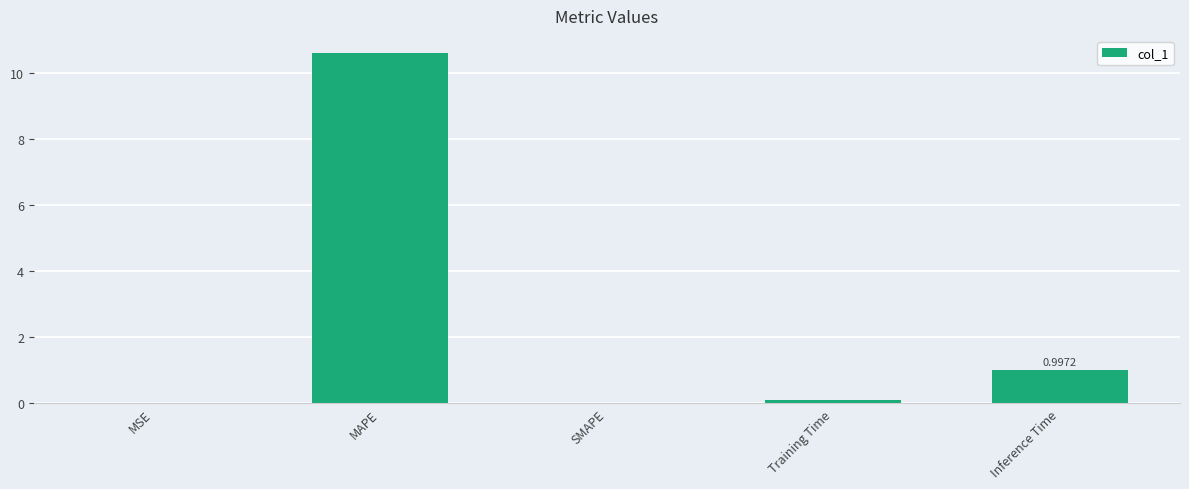

The chart shows a value of -3.6 at SMAPE. True or false?

False